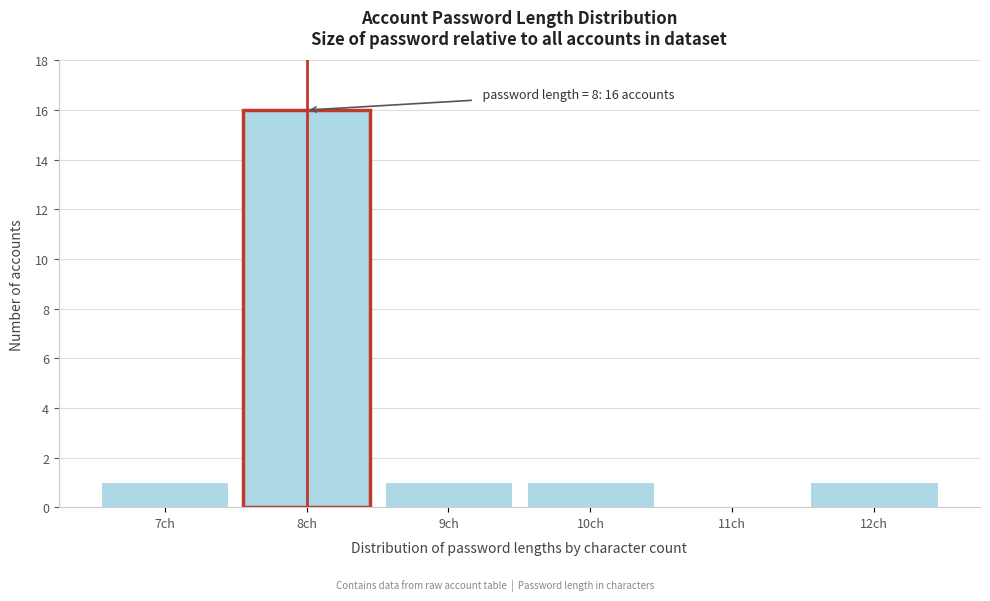

Which range on the x-axis has the tallest bar?

7.5 to 8.5